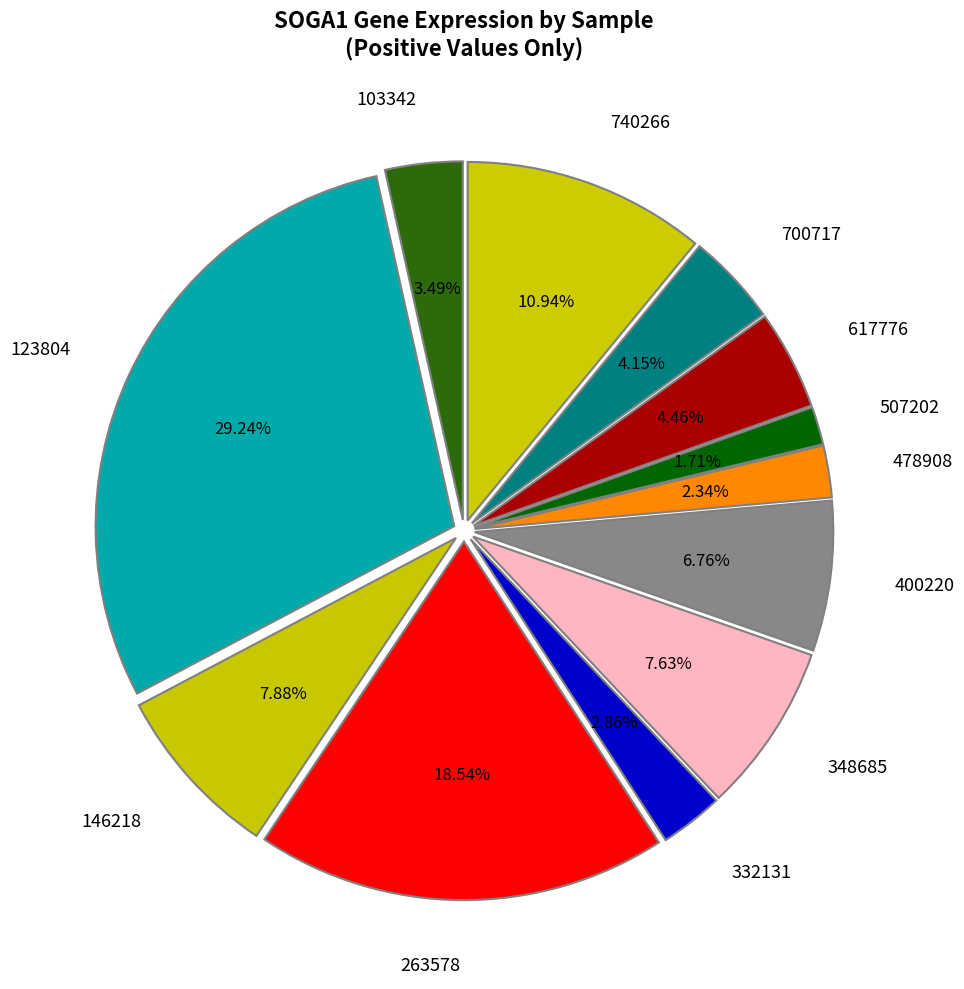

To the nearest percent, what percentage of the pie is 332131?

3%